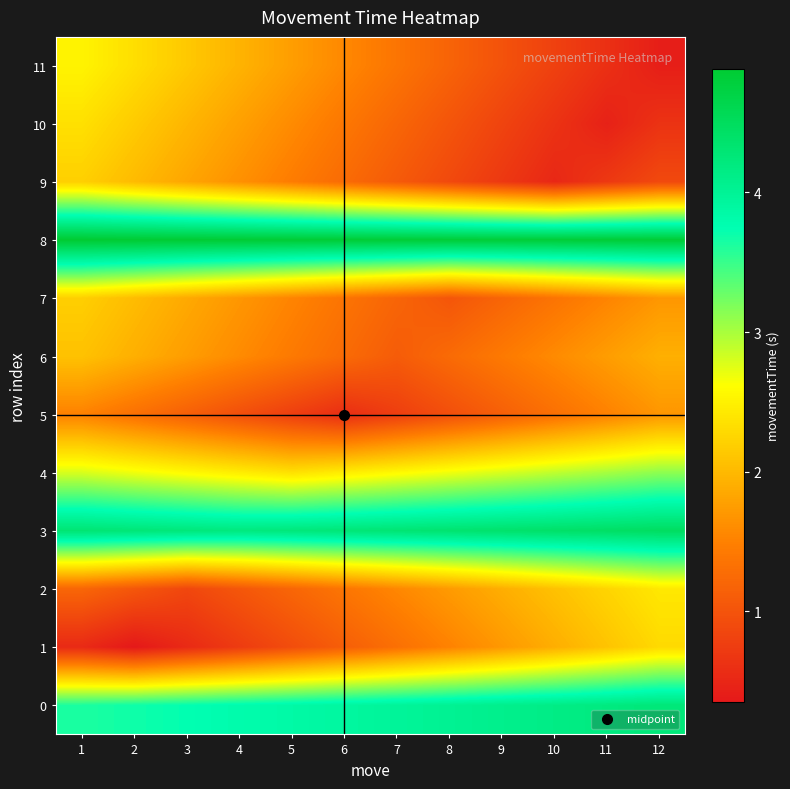

Which series changed the most between 5 and 9?

1